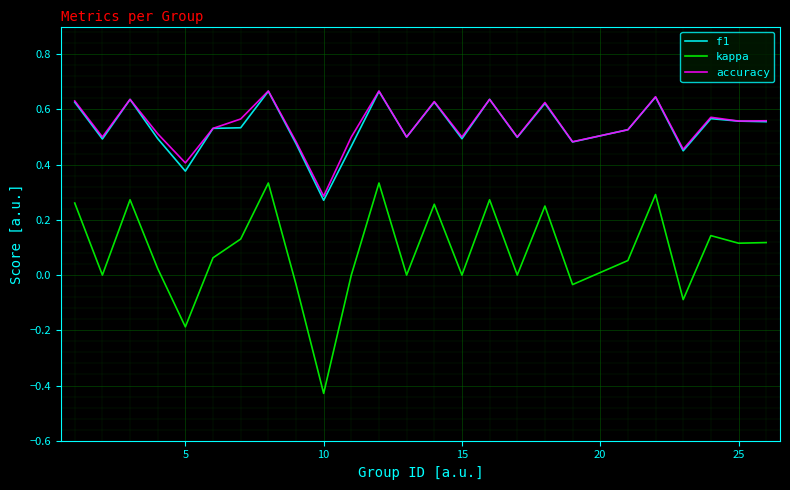

Which series has the largest range (max minus min)?

kappa